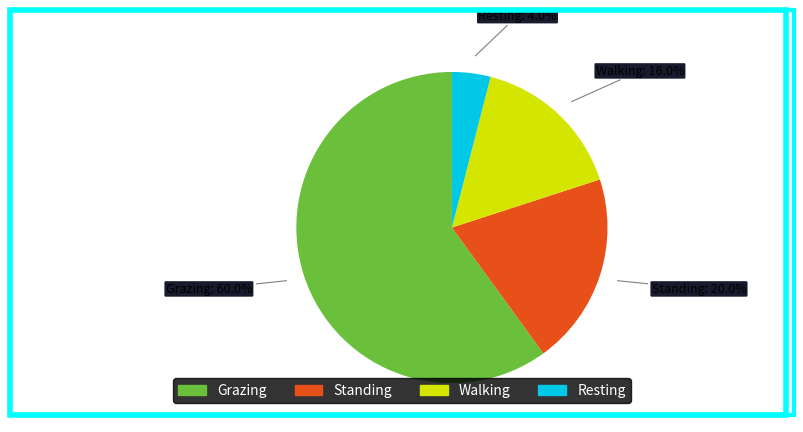

Is there any slice that represents more than half of the pie?

Yes